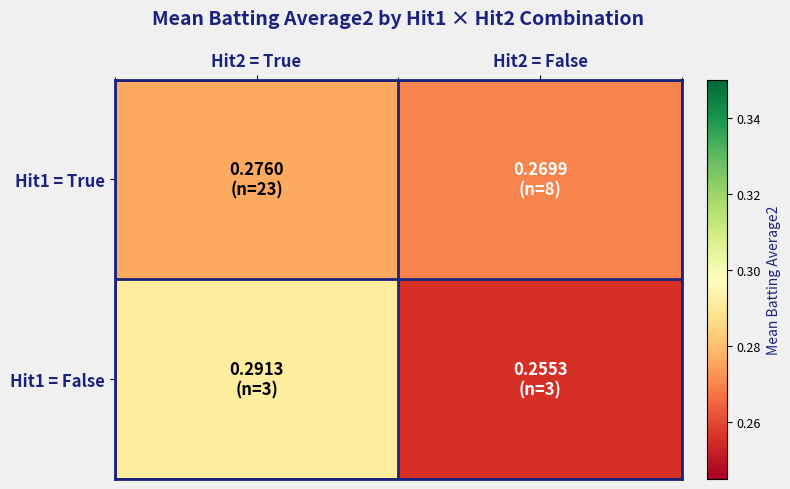

Which series has the largest total across all categories?

Hit1 = False